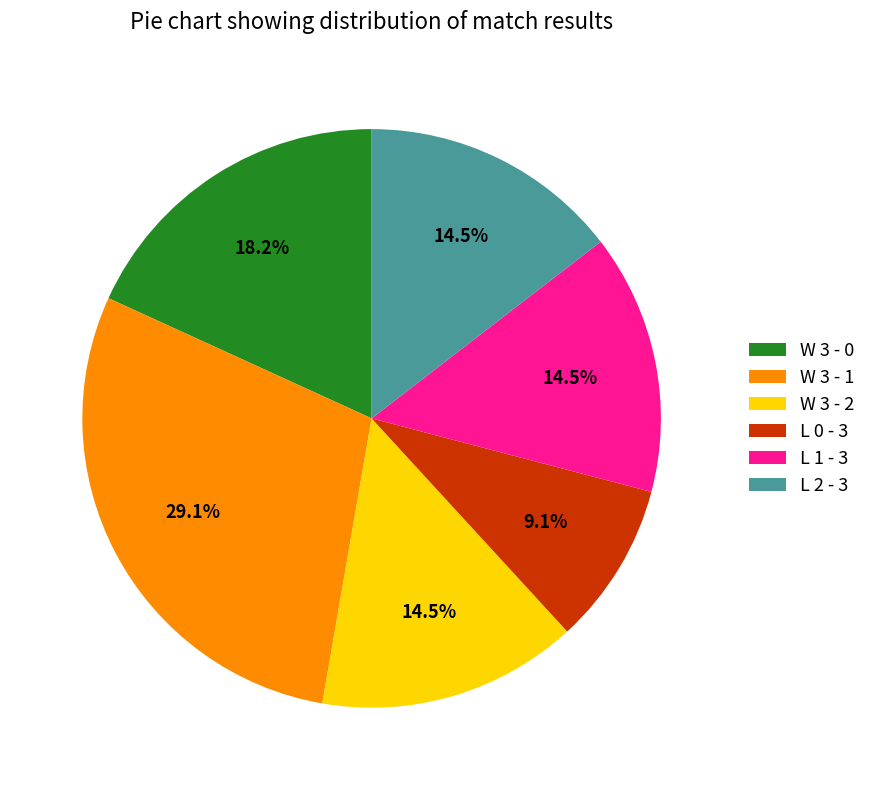

Does L 0 - 3 represent more than half of the total?

No